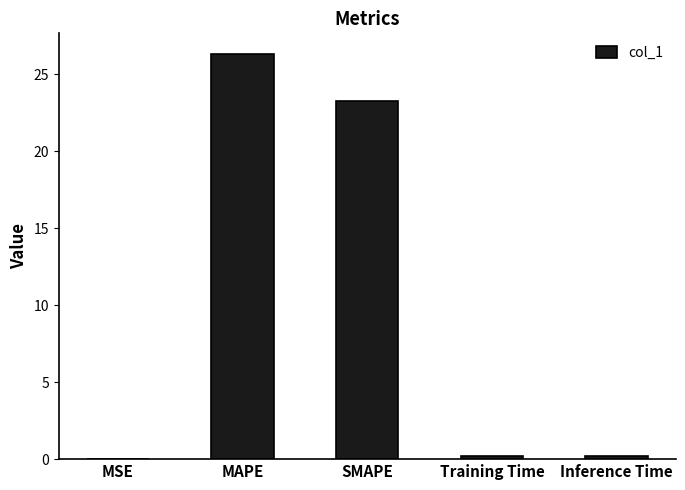

What is the average value?

10.0